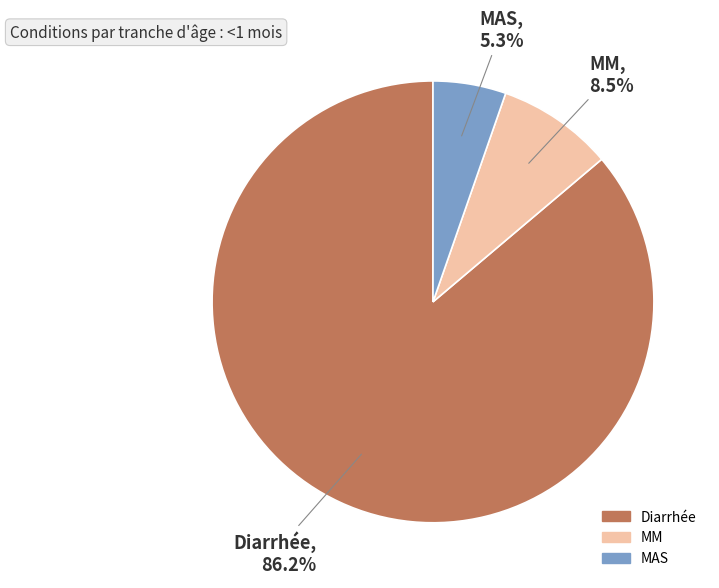

Is it true that MM is 1% of the pie?

False